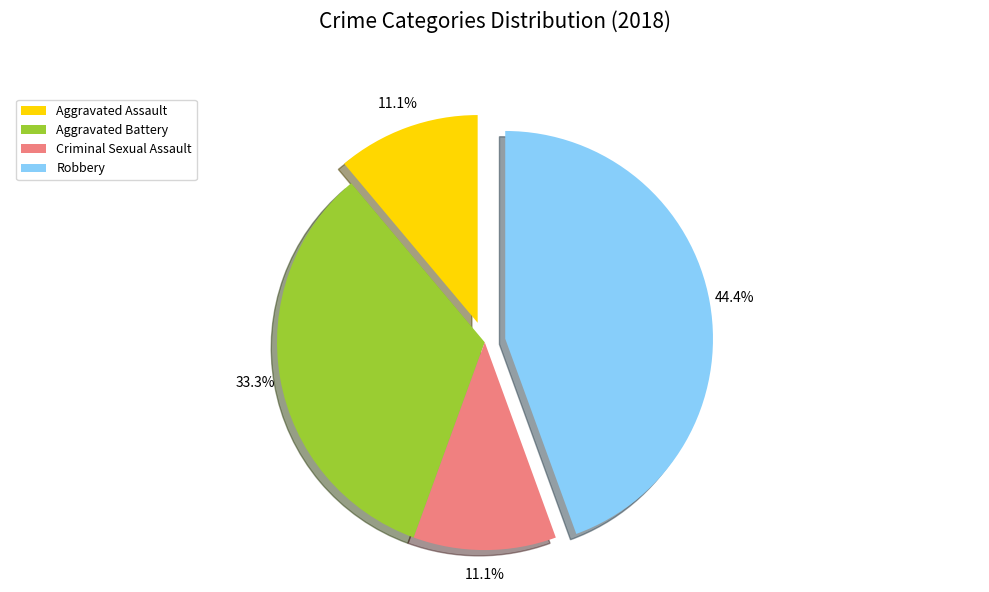

To the nearest percent, what is the difference between the Robbery and Aggravated Battery slice percentages?

11%